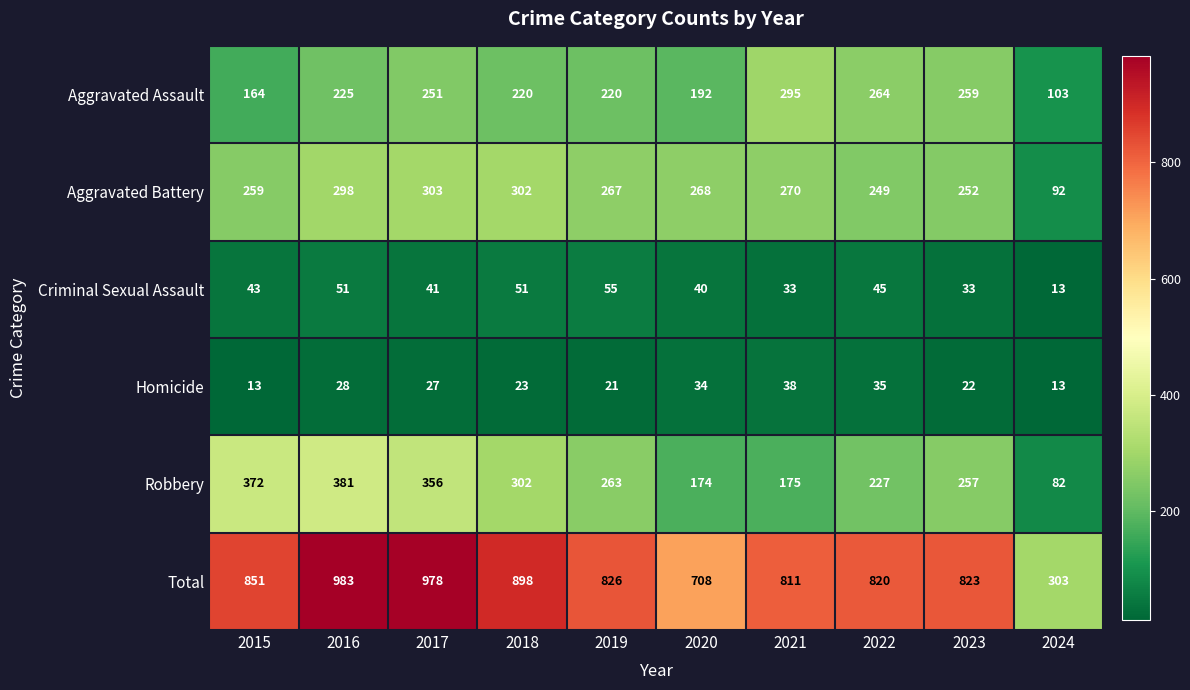

Which series has the widest spread of values?

Total